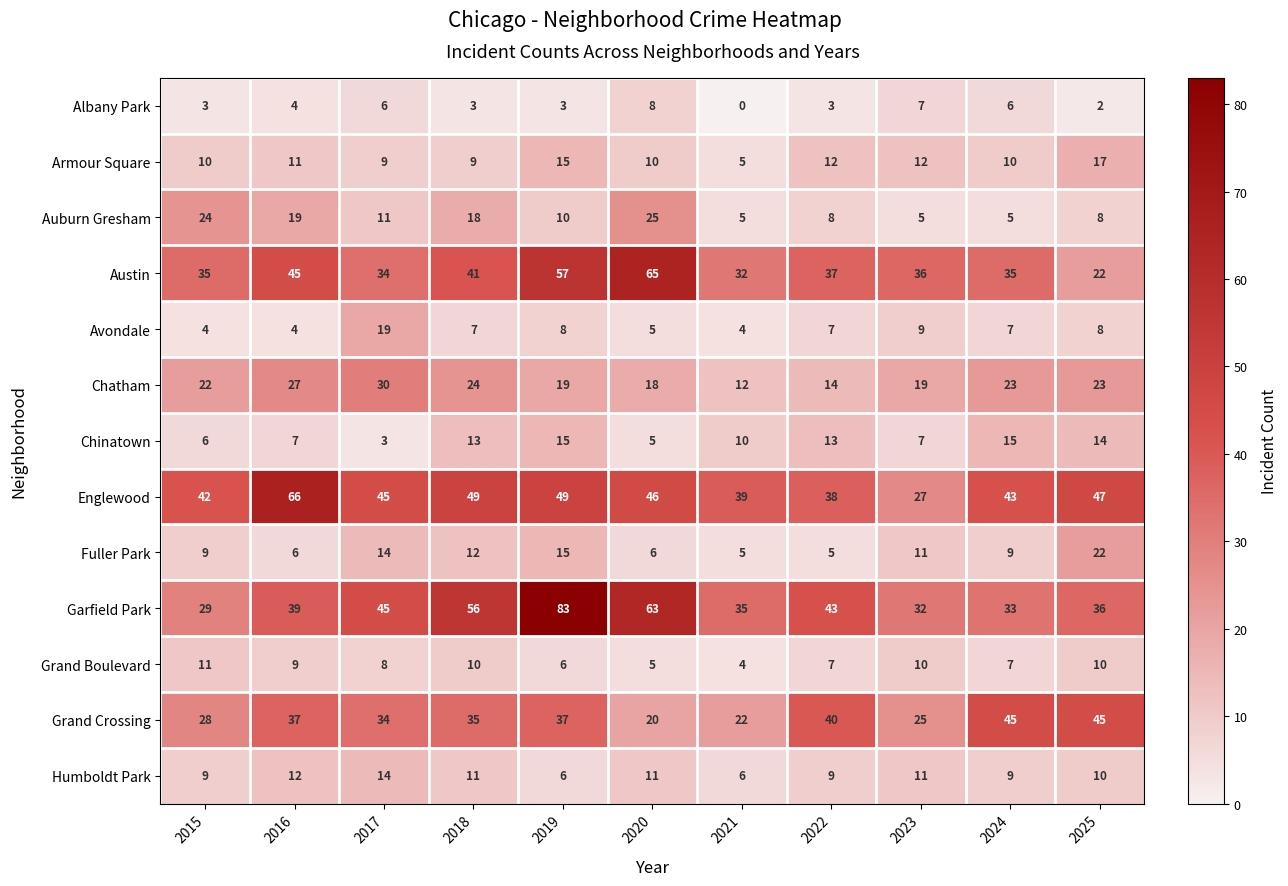

Rank the categories by Garfield Park value from highest to lowest.

2019, 2020, 2018, 2017, 2022, 2016, 2025, 2021, 2024, 2023, 2015